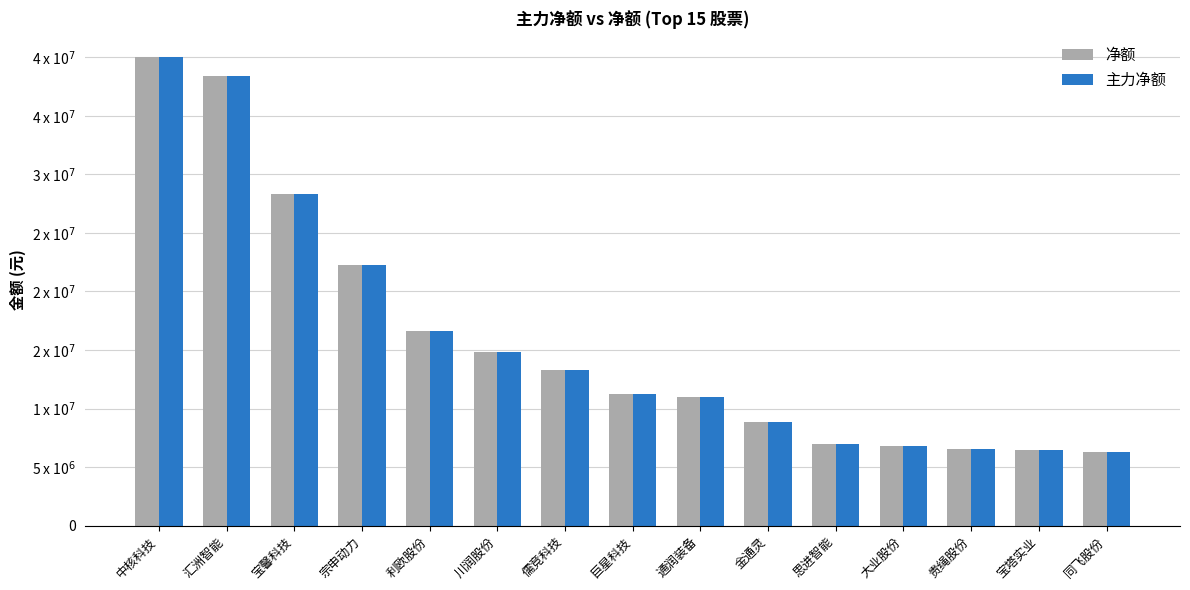

What is the difference between the second highest and minimum values in the 主力净额 series?

32115030